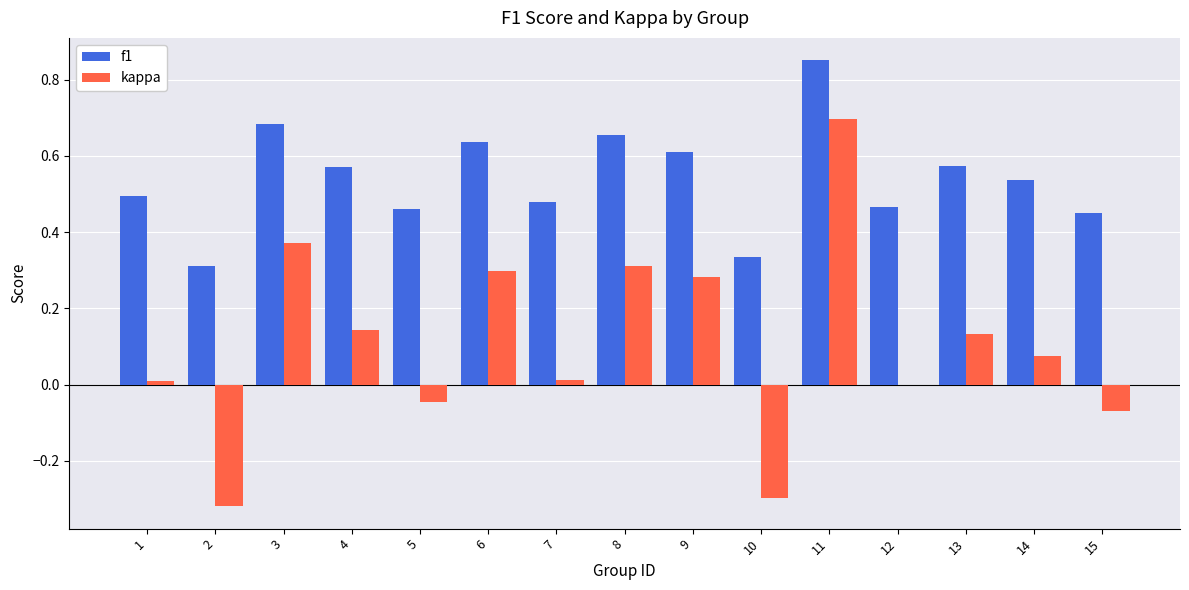

Is the value of kappa at 5 greater than the value of f1 at 3?

No